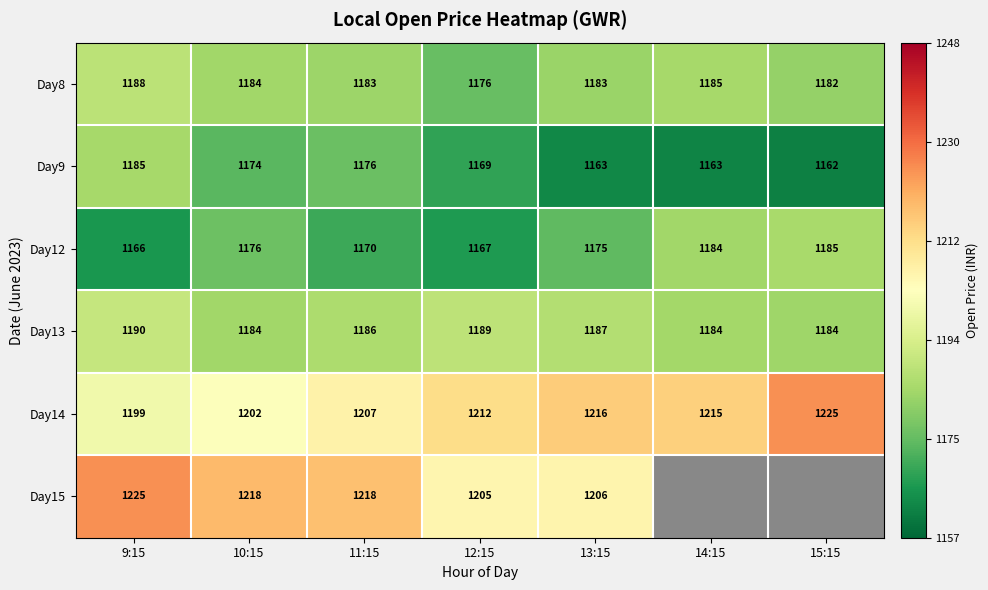

Where does the Day8 series first go above 1183?

9:15